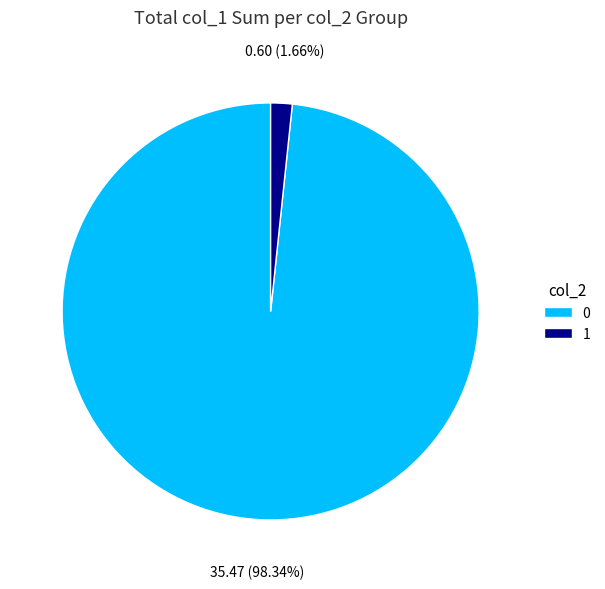

Does 0 represent more than half of the total?

Yes